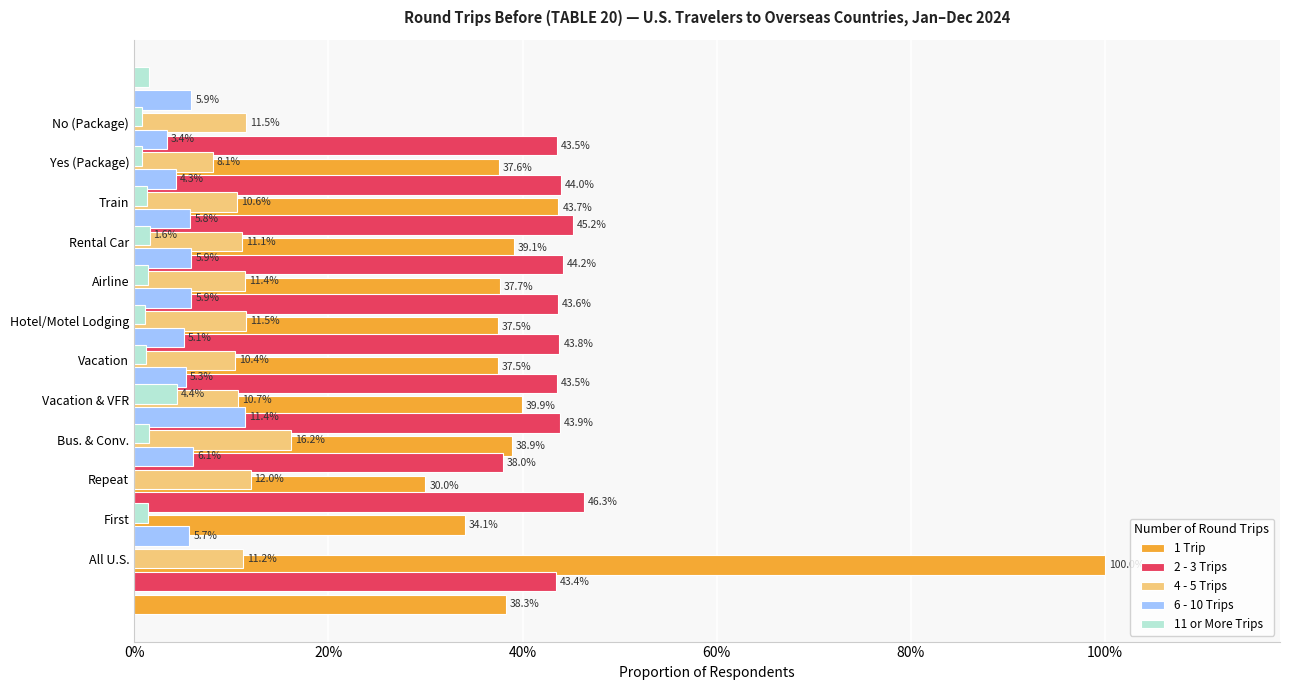

Read the 6 - 10 Trips value at Bus. & Conv..

0.1